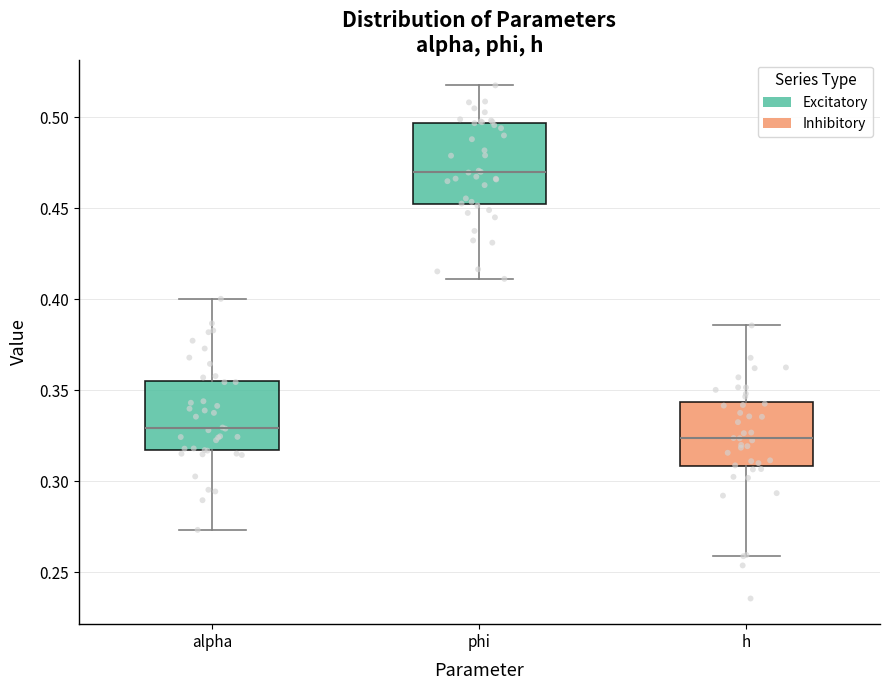

Reading left to right, read every box against the y-axis: the position of its median line, the range the box covers, and the ends of its whiskers. The values are not printed on the chart, so give them approximately, as read against the axis.

alpha: median 0.330, box 0.315 to 0.355, whiskers 0.275 to 0.400
phi: median 0.470, box 0.450 to 0.495, whiskers 0.410 to 0.515
h: median 0.325, box 0.310 to 0.345, whiskers 0.260 to 0.385